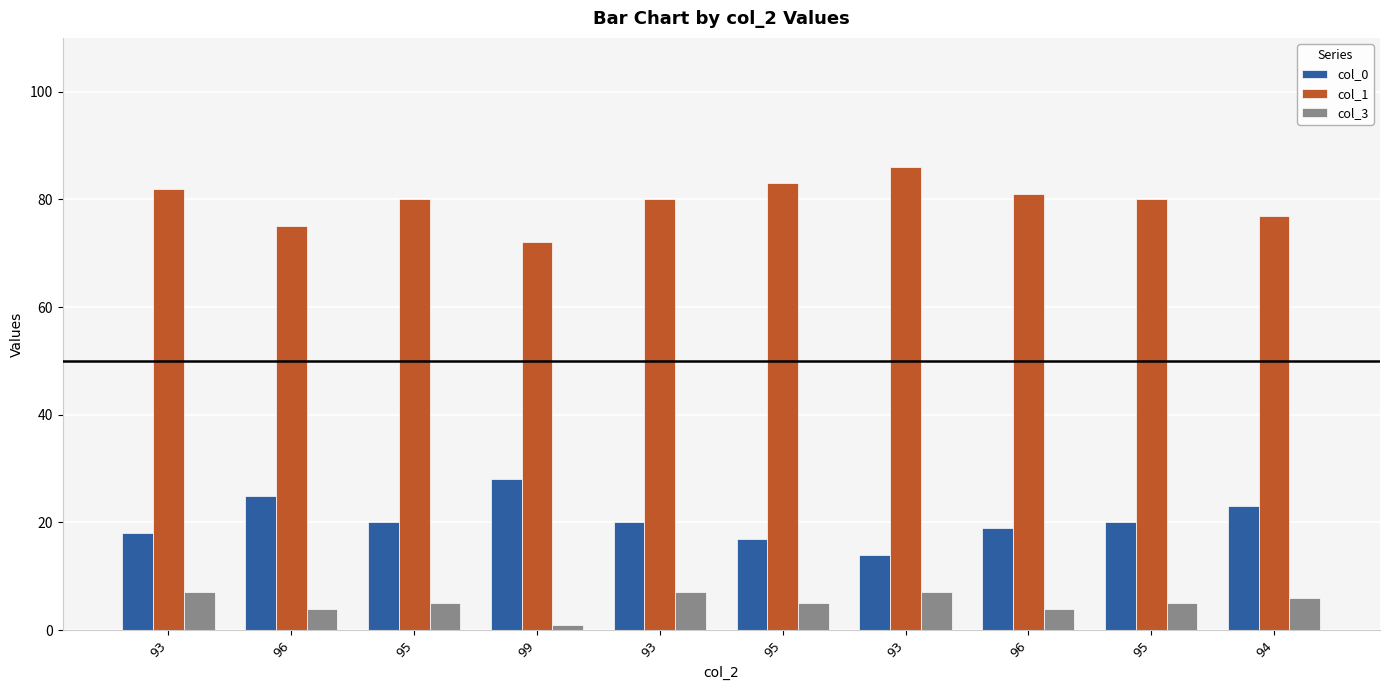

Does the chart contain any negative values?

No